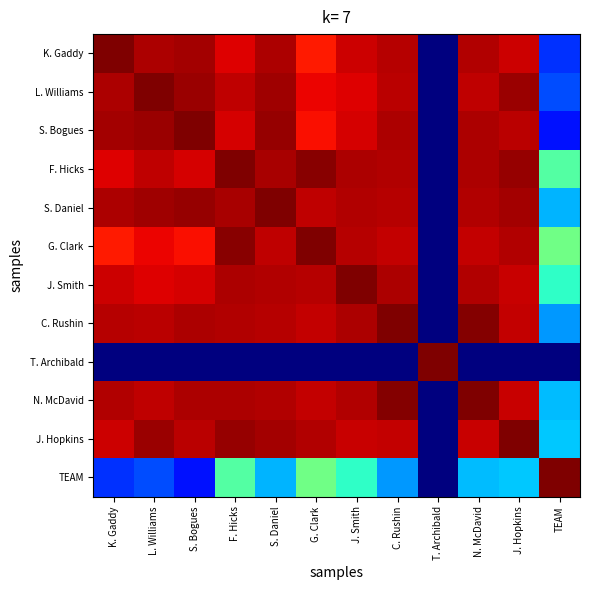

What is the spread (max minus min) of values at G. Clark?

1.0